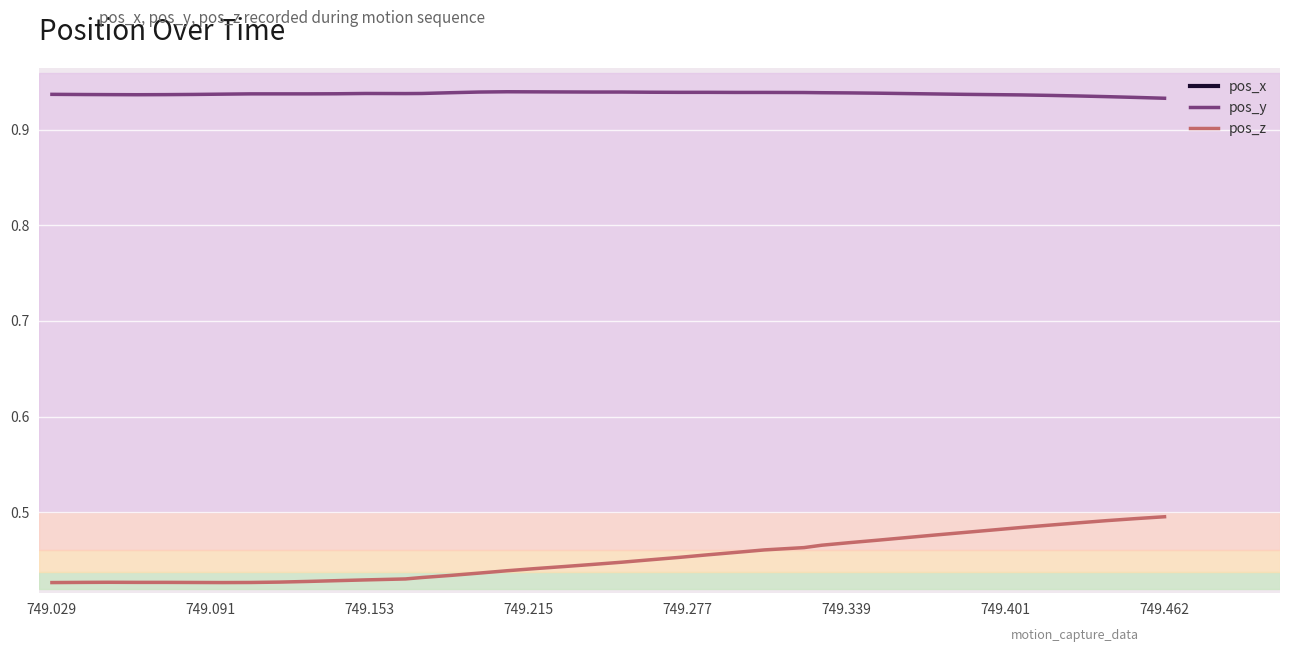

True or false: pos_y and pos_z cross at least once.

False